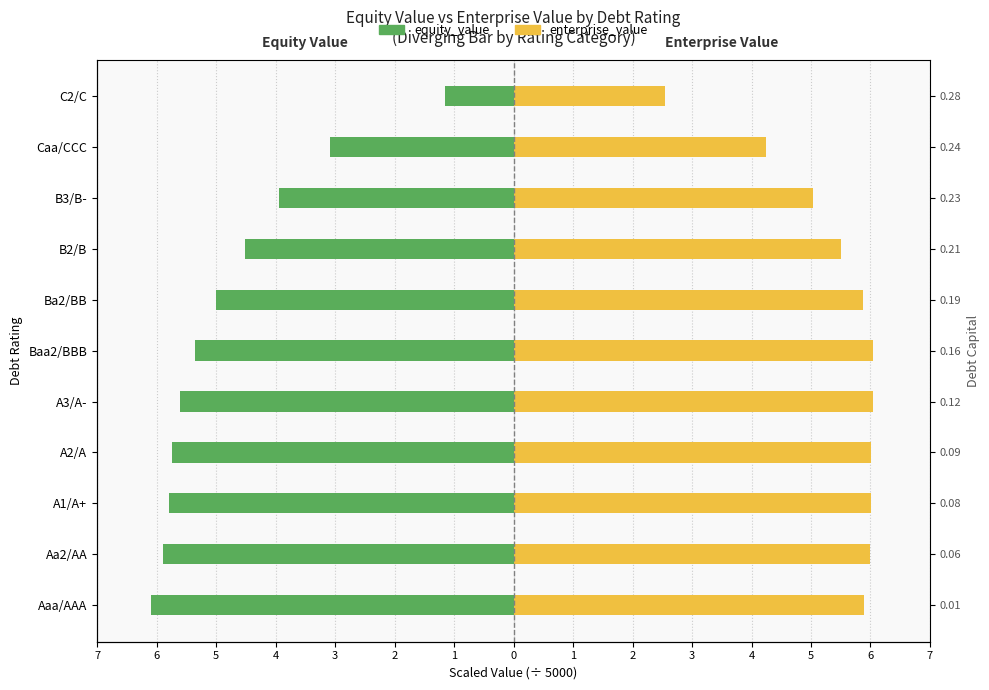

How many bars are there in each group?

2